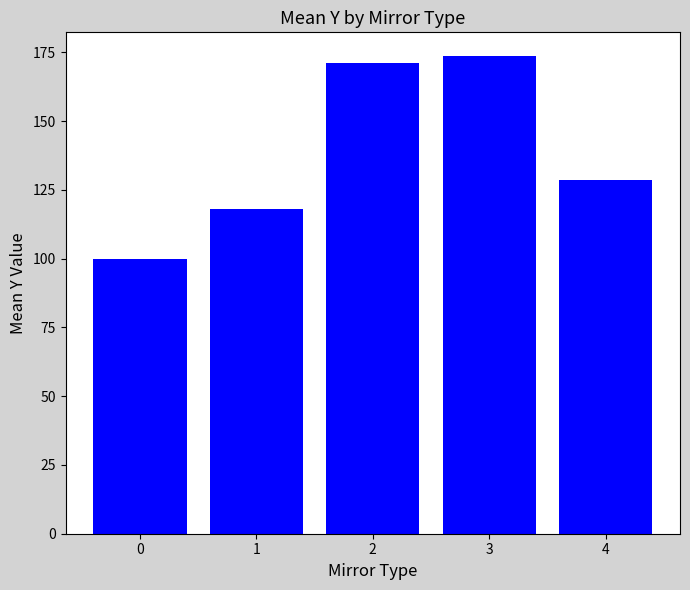

Does the chart contain any negative values?

No